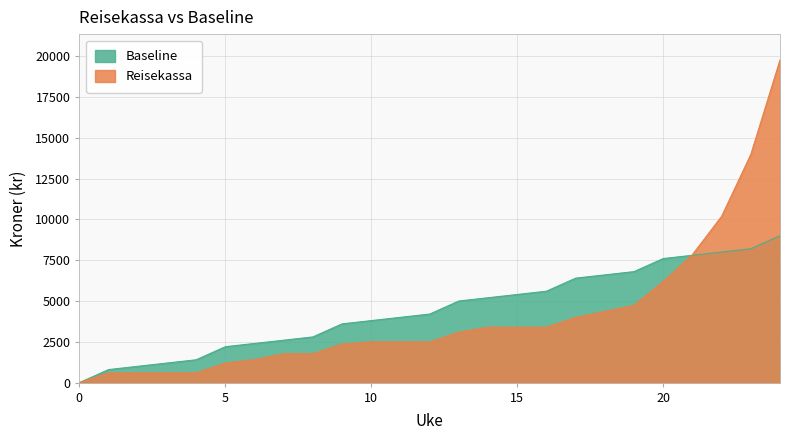

Where does the Reisekassa series first go above 2493?

10